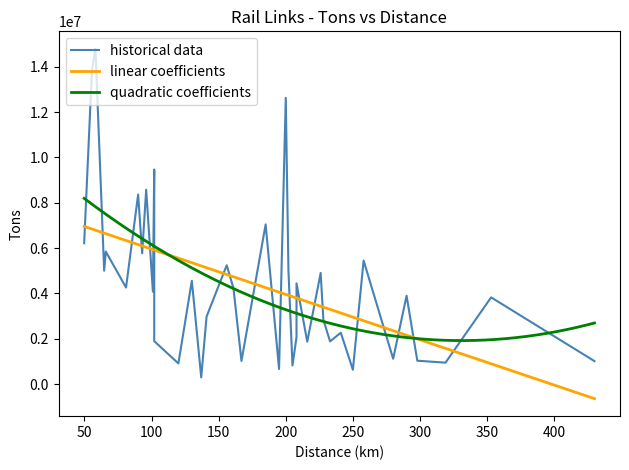

What is the minimum value for linear coefficients?

-647173.4